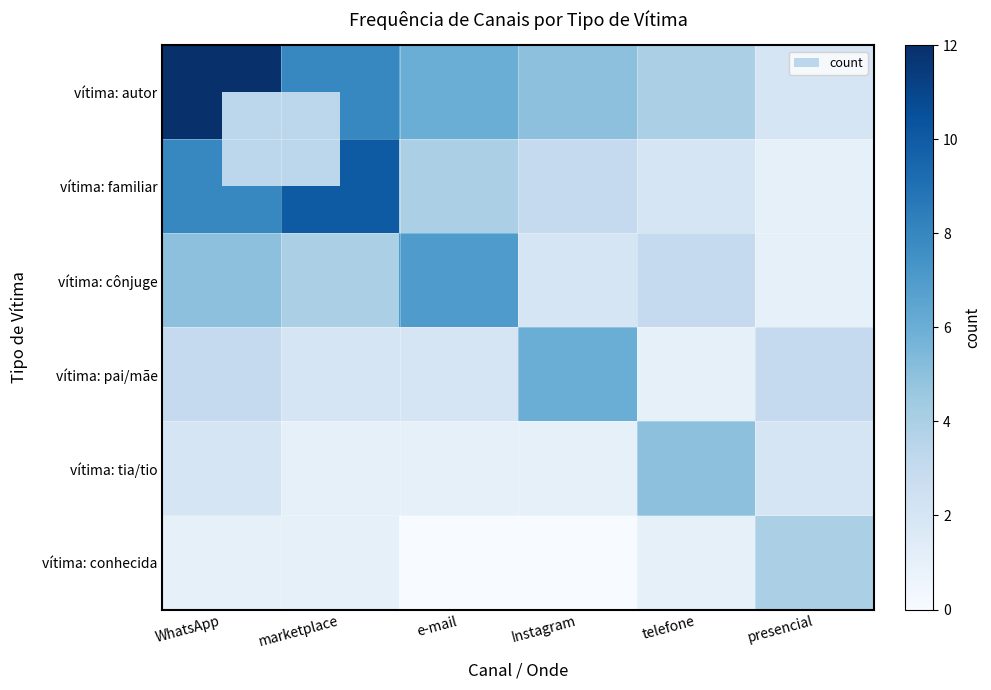

Reading left to right, list all the values displayed in this chart.

vítima: autor: WhatsApp=12	marketplace=8	e-mail=6	Instagram=5	telefone=4	presencial=2
vítima: familiar: WhatsApp=8	marketplace=10	e-mail=4	Instagram=3	telefone=2	presencial=1
vítima: cônjuge: WhatsApp=5	marketplace=4	e-mail=7	Instagram=2	telefone=3	presencial=1
vítima: pai/mãe: WhatsApp=3	marketplace=2	e-mail=2	Instagram=6	telefone=1	presencial=3
vítima: tia/tio: WhatsApp=2	marketplace=1	e-mail=1	Instagram=1	telefone=5	presencial=2
vítima: conhecida: WhatsApp=1	marketplace=1	e-mail=0	Instagram=0	telefone=1	presencial=4